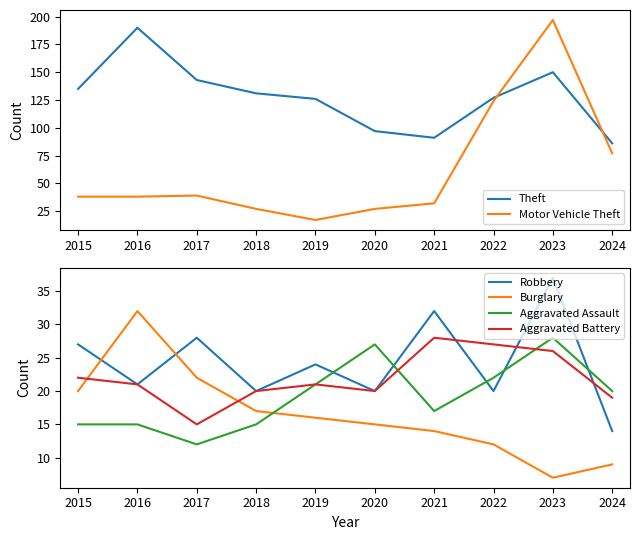

True or false: Motor Vehicle Theft and Burglary cross at least once.

False